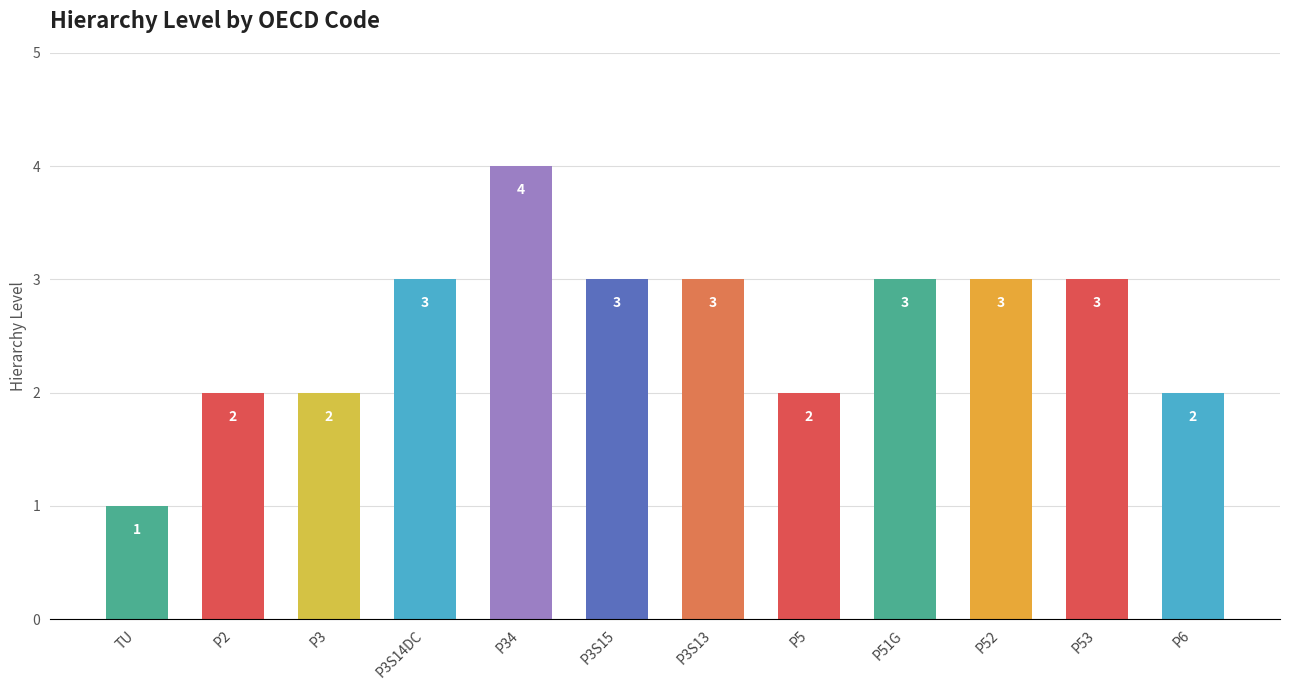

What is the value of the 5th bar from the left?

4